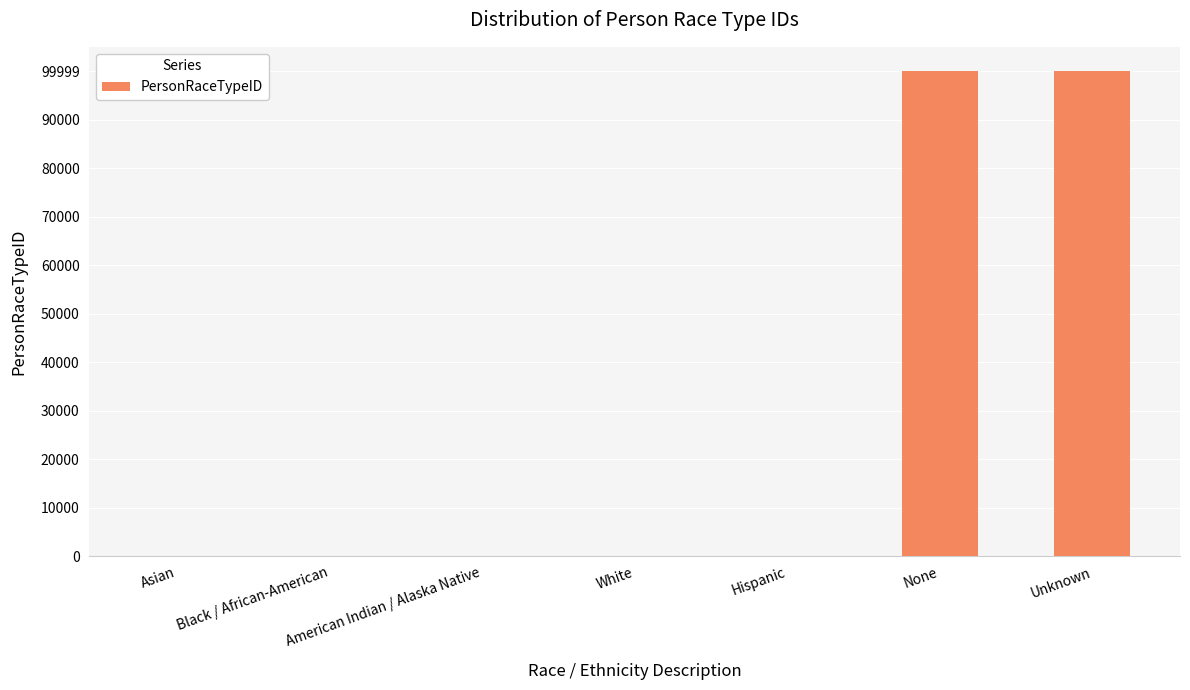

What is the ratio of the value at Unknown to the value at Asian?

99999.0